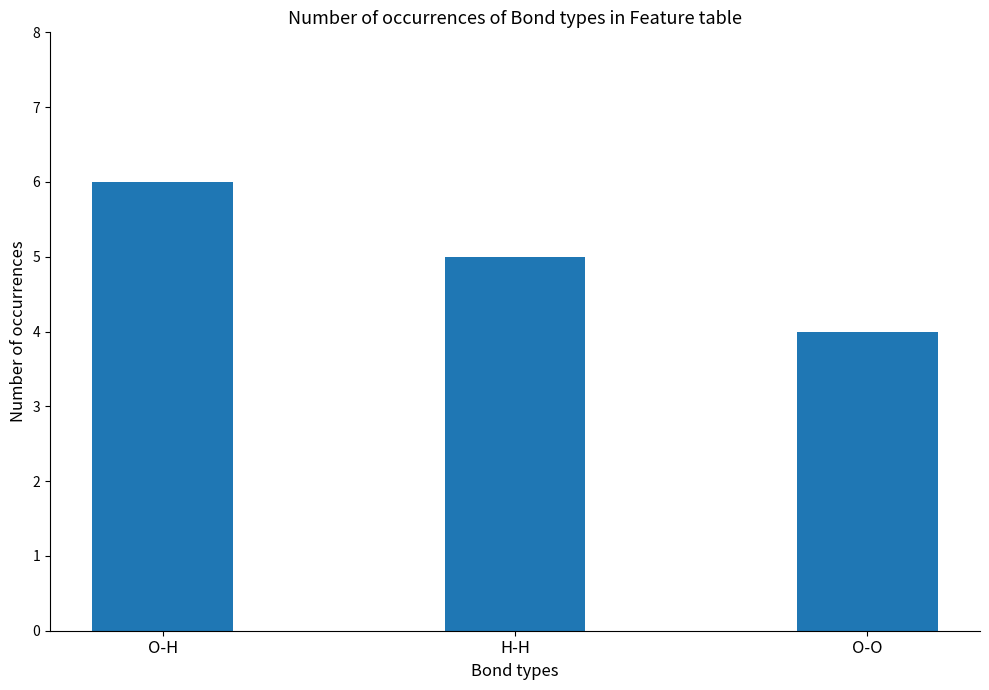

The chart shows a value of 1 at H-H. True or false?

False